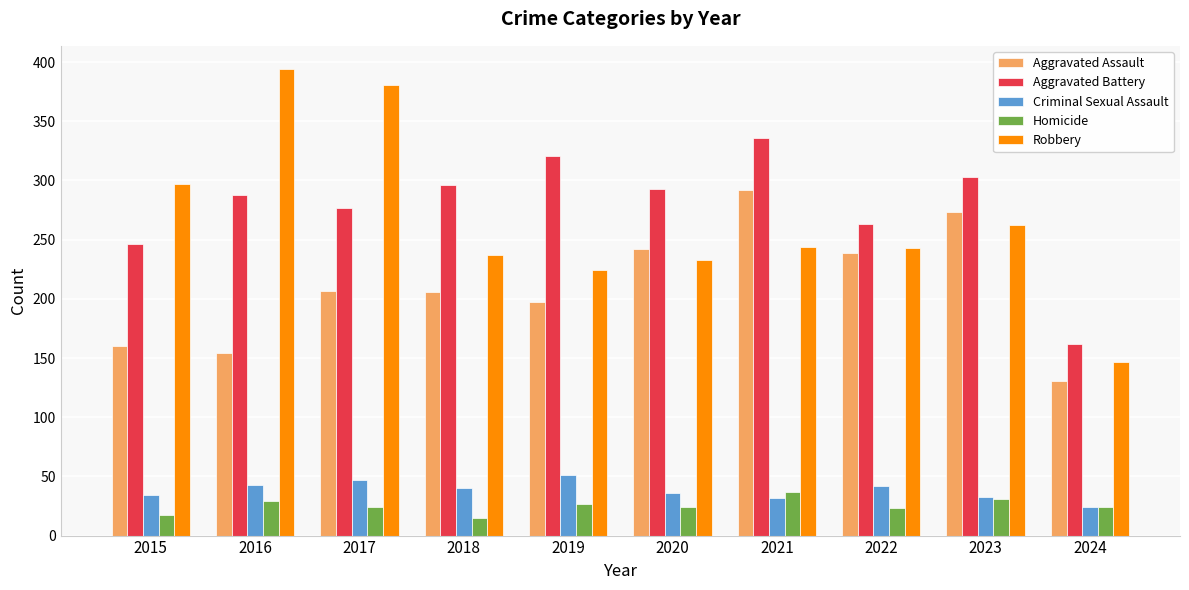

How many data points does each series have?

10